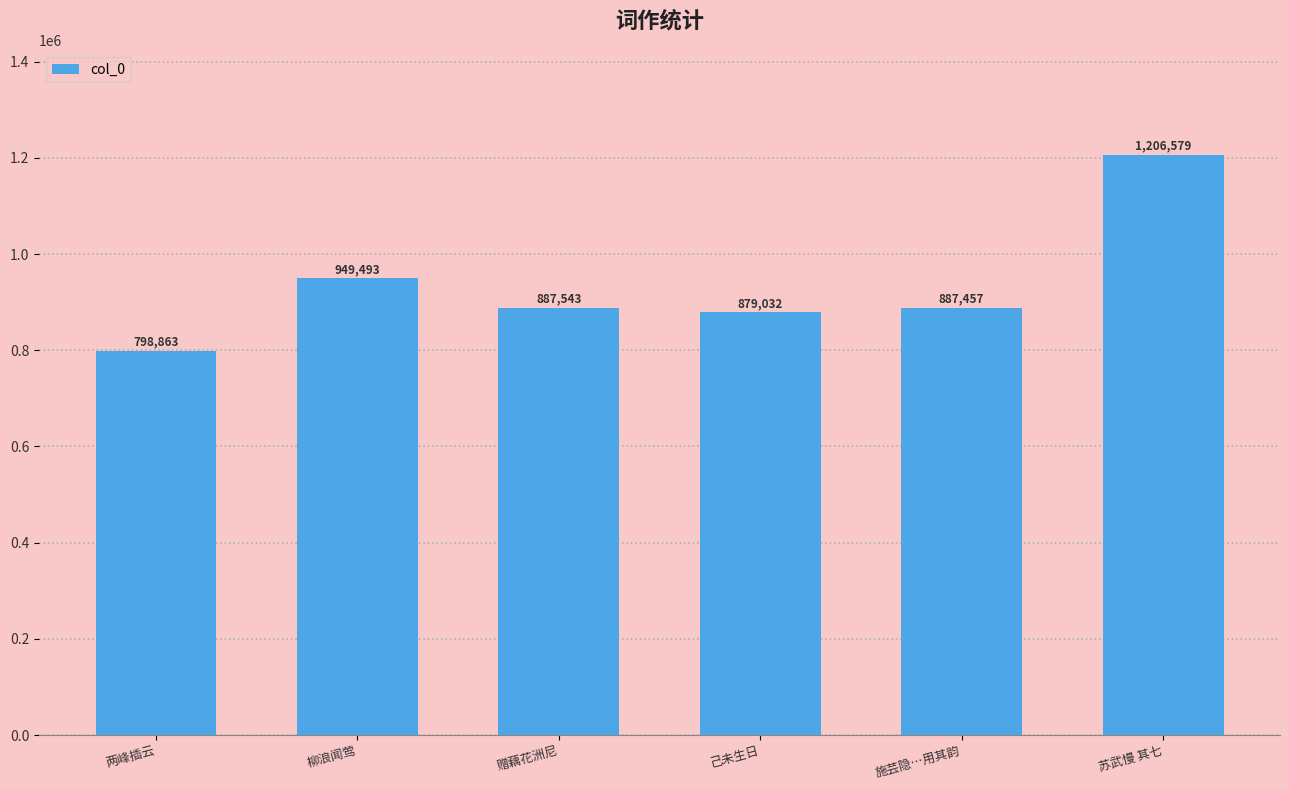

What is the difference between the maximum and minimum values?

407716